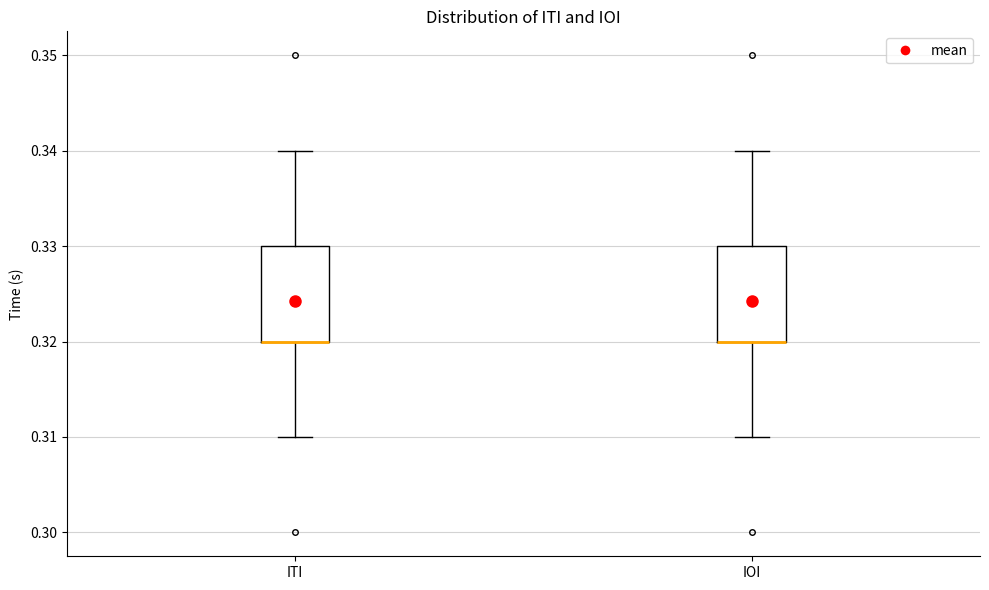

Reading left to right, transcribe this box plot: for each box, give where its median line is, the range the box spans, and where its two whiskers end, as read against the y-axis. The values are not printed on the chart, so give them approximately, as read against the axis.

ITI: median 0.32 (drawn on the box's lower edge), box 0.32 to 0.33, whiskers 0.31 to 0.34
IOI: median 0.32 (drawn on the box's lower edge), box 0.32 to 0.33, whiskers 0.31 to 0.34